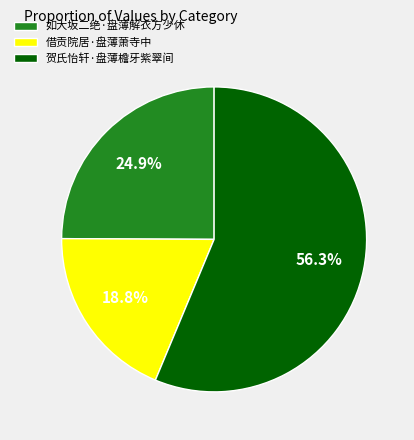

What is the largest slice in the pie chart?

贺氏怡轩·盘薄檐牙紫翠间